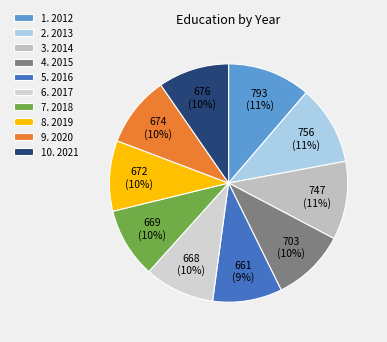

To the nearest percent, what is the difference between the largest and smallest slice percentages?

2%